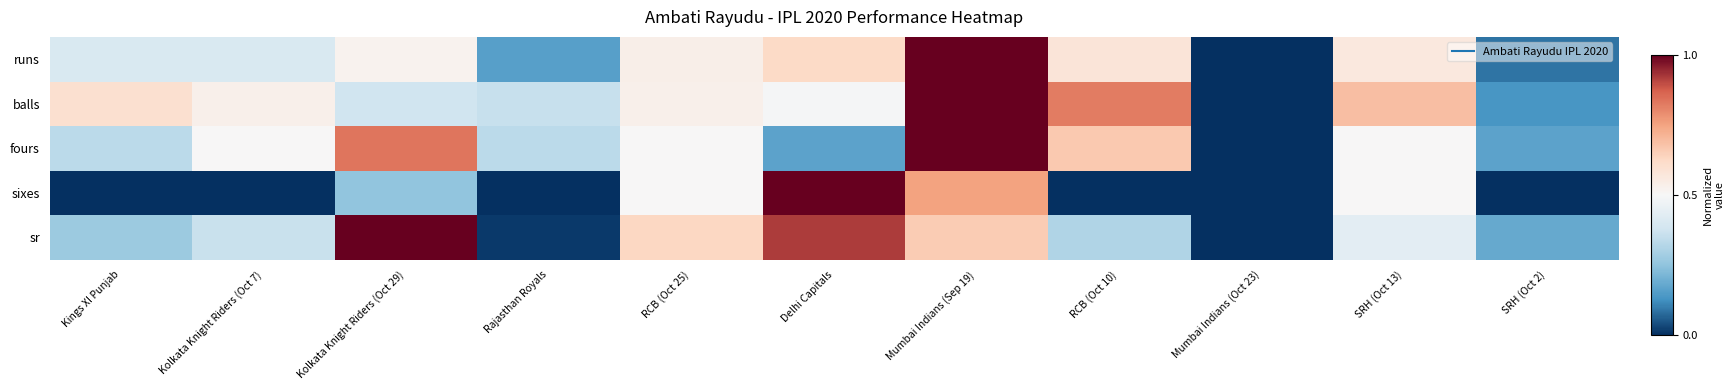

Rank the series at Kings XI Punjab from lowest to highest value.

sixes, sr, fours, runs, balls